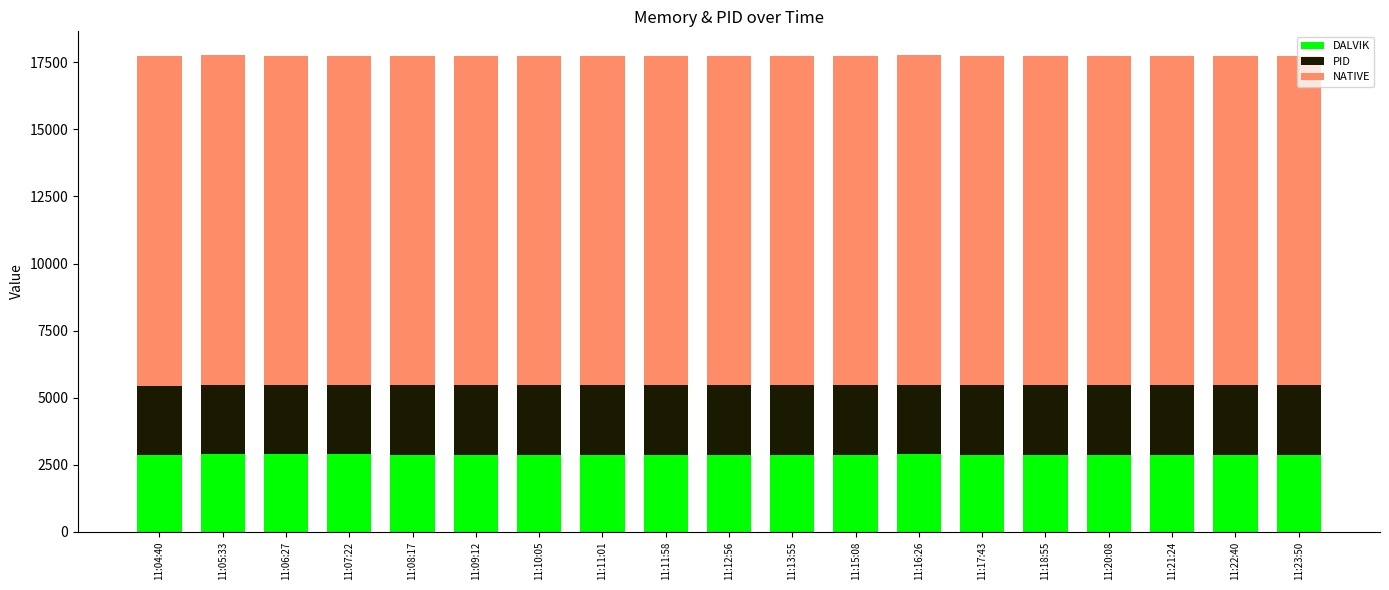

What is the maximum value for DALVIK?

2900